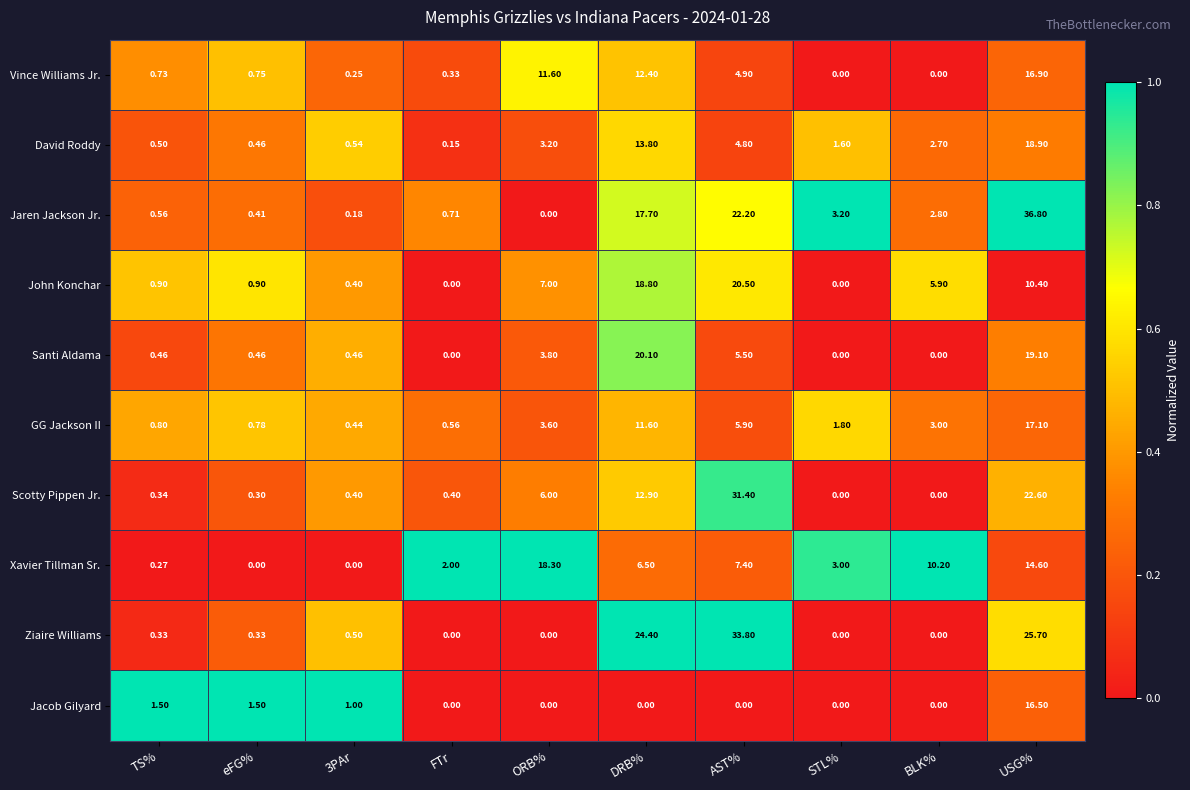

Which series changed the most between FTr and BLK%?

Xavier Tillman Sr.